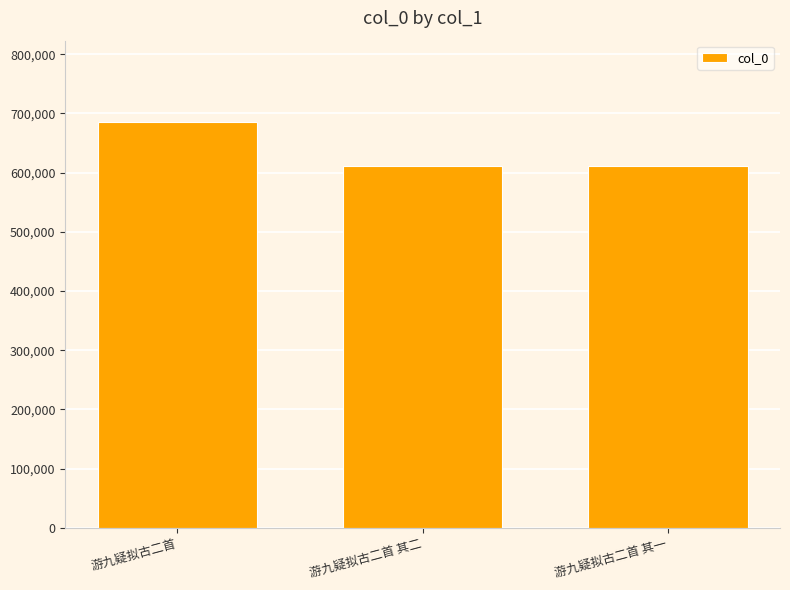

What is the value of the 2nd bar from the left?

611268